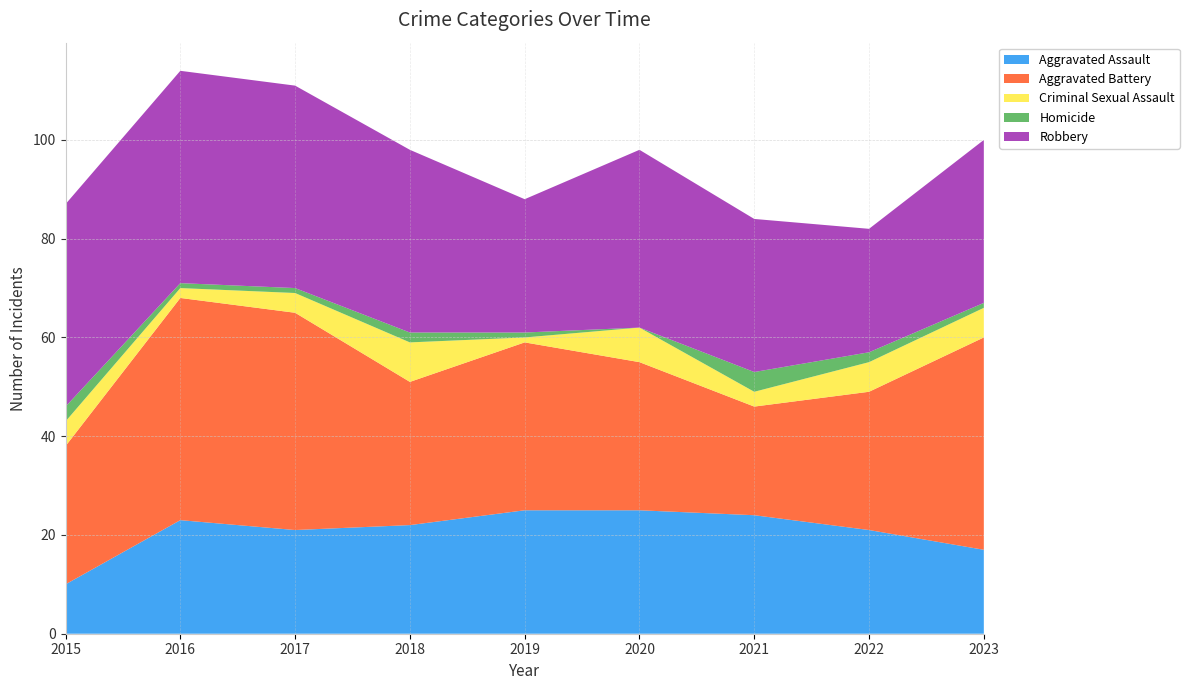

Reading left to right, list all the values displayed in this chart.

Aggravated Assault: 10	23	21	22	25	25	24	21	17
Aggravated Battery: 28	45	44	29	34	30	22	28	43
Criminal Sexual Assault: 5	2	4	8	1	7	3	6	6
Homicide: 3	1	1	2	1	0	4	2	1
Robbery: 41	43	41	37	27	36	31	25	33